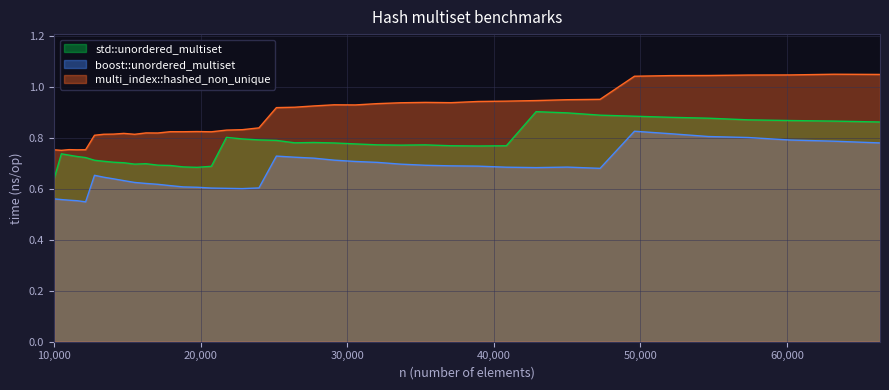

Reading left to right, what are all the values shown in this chart?

std::unordered_multiset: 10000=0.6	10500=0.7	11025=0.7	11576=0.7	12154=0.7	12760=0.7	13396=0.7	14063=0.7	14763=0.7	15498=0.7	16269=0.7	17078=0.7	17927=0.7	18818=0.7	19753=0.7	20734=0.7	21764=0.8	22845=0.8	23980=0.8	25171=0.8	26421=0.8	27733=0.8	29110=0.8	30555=0.8	32072=0.8	33664=0.8	35335=0.8	37089=0.8	38930=0.8	40863=0.8	42892=0.9	45022=0.9	47258=0.9	49605=0.9	52069=0.9	54656=0.9	57372=0.9	60223=0.9	63216=0.9	66358=0.9
boost::unordered_multiset: 10000=0.6	10500=0.6	11025=0.6	11576=0.6	12154=0.5	12760=0.7	13396=0.6	14063=0.6	14763=0.6	15498=0.6	16269=0.6	17078=0.6	17927=0.6	18818=0.6	19753=0.6	20734=0.6	21764=0.6	22845=0.6	23980=0.6	25171=0.7	26421=0.7	27733=0.7	29110=0.7	30555=0.7	32072=0.7	33664=0.7	35335=0.7	37089=0.7	38930=0.7	40863=0.7	42892=0.7	45022=0.7	47258=0.7	49605=0.8	52069=0.8	54656=0.8	57372=0.8	60223=0.8	63216=0.8	66358=0.8
multi_index::hashed_non_unique: 10000=0.8	10500=0.8	11025=0.8	11576=0.8	12154=0.8	12760=0.8	13396=0.8	14063=0.8	14763=0.8	15498=0.8	16269=0.8	17078=0.8	17927=0.8	18818=0.8	19753=0.8	20734=0.8	21764=0.8	22845=0.8	23980=0.8	25171=0.9	26421=0.9	27733=0.9	29110=0.9	30555=0.9	32072=0.9	33664=0.9	35335=0.9	37089=0.9	38930=0.9	40863=0.9	42892=0.9	45022=1.0	47258=1.0	49605=1.0	52069=1.0	54656=1.0	57372=1.0	60223=1.0	63216=1.1	66358=1.1